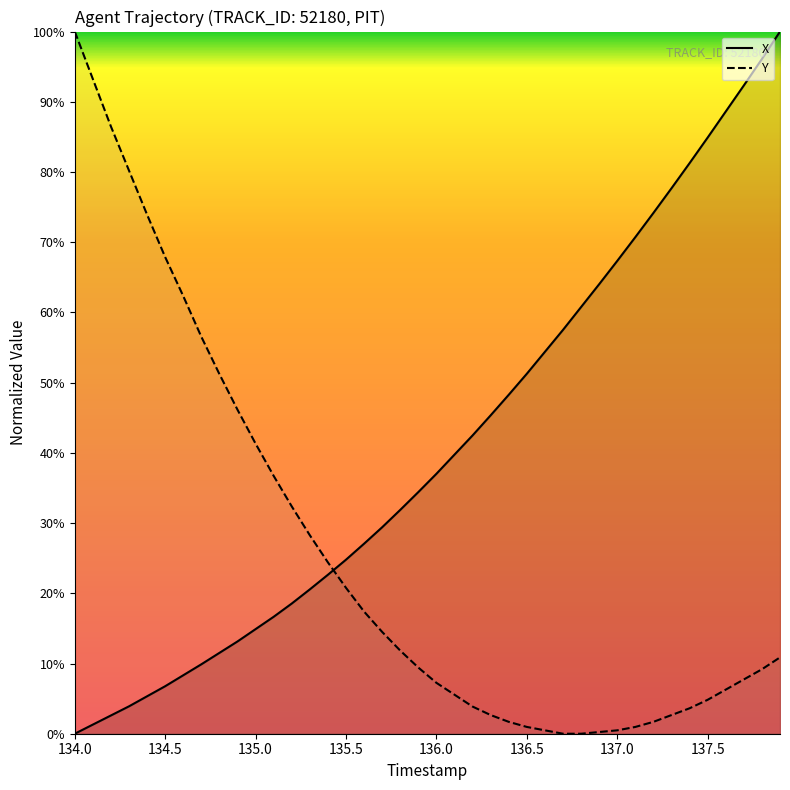

What is the sum of all X values?

1637.6